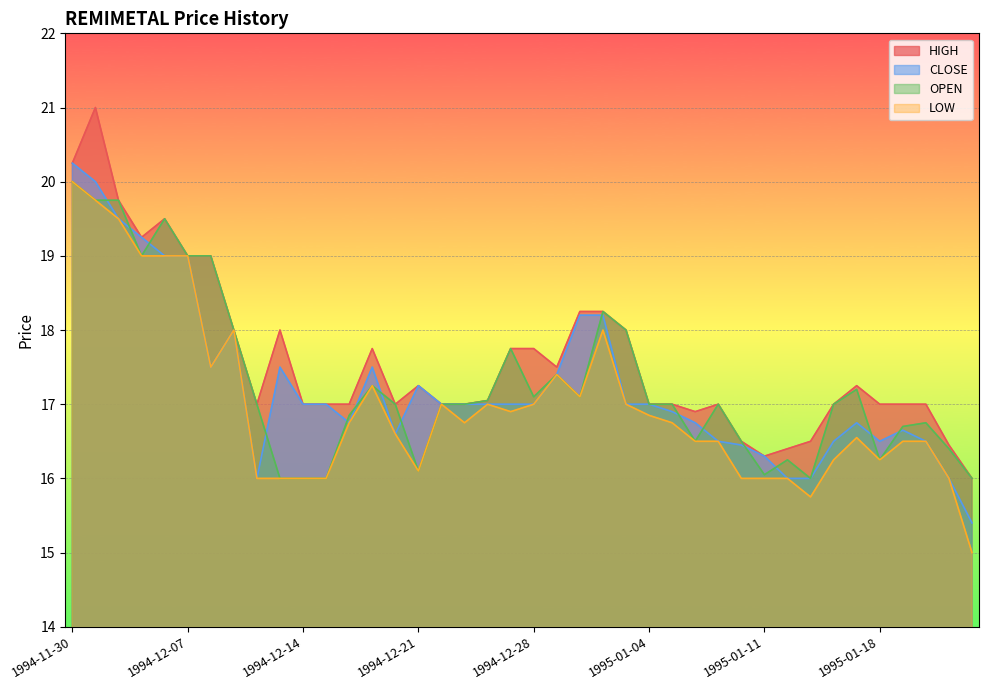

Which category has the lowest value in the HIGH series?

1995-01-24